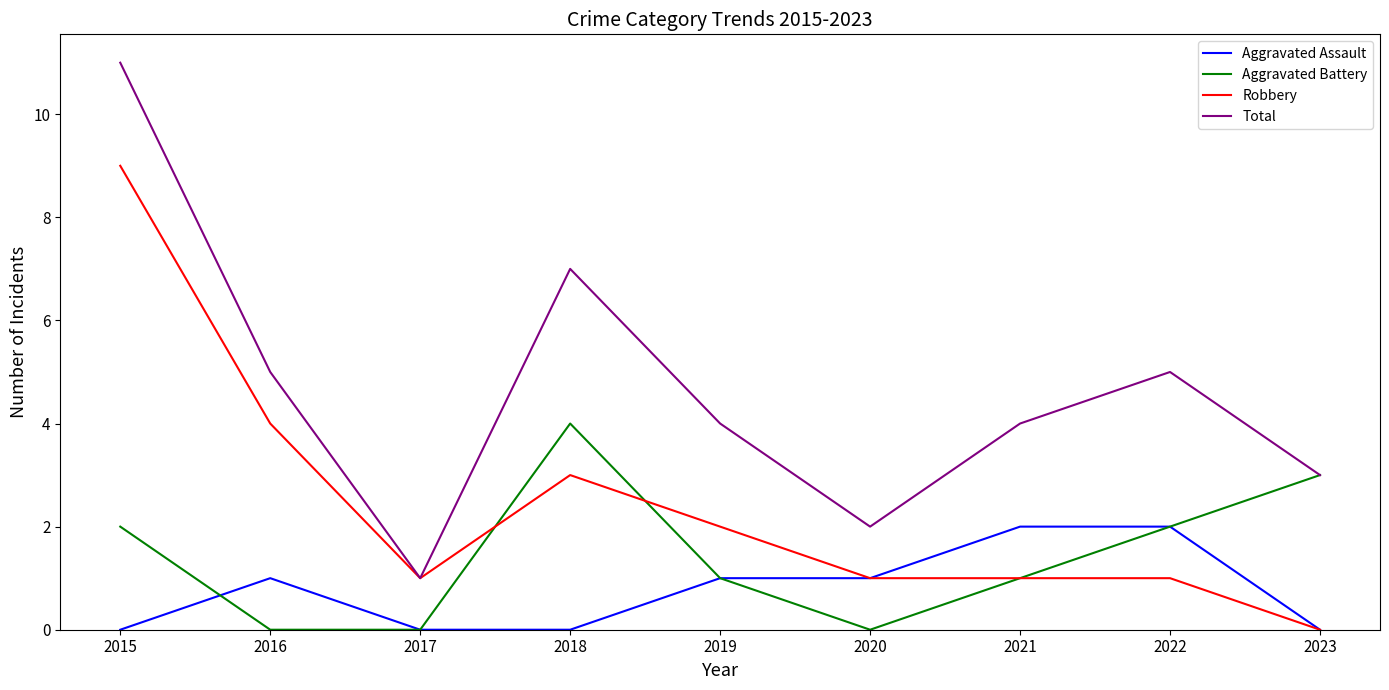

True or false: Robbery has a value of 3 at 2019.

False